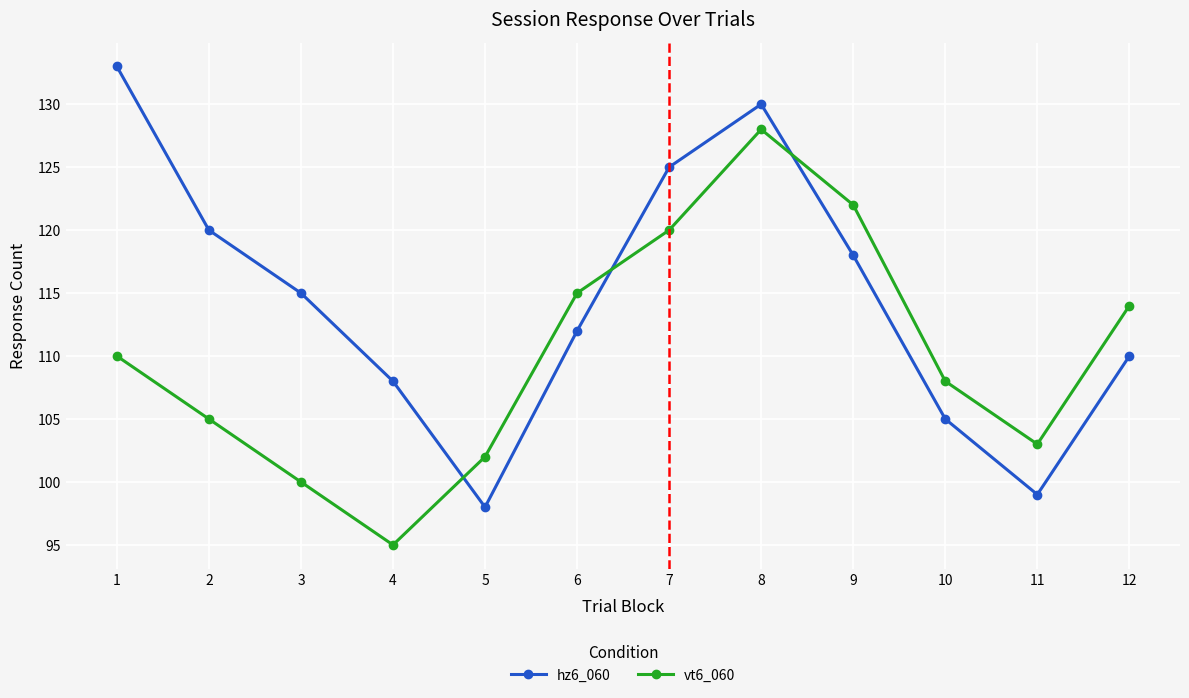

How many values in the vt6_060 series are below 110?

6